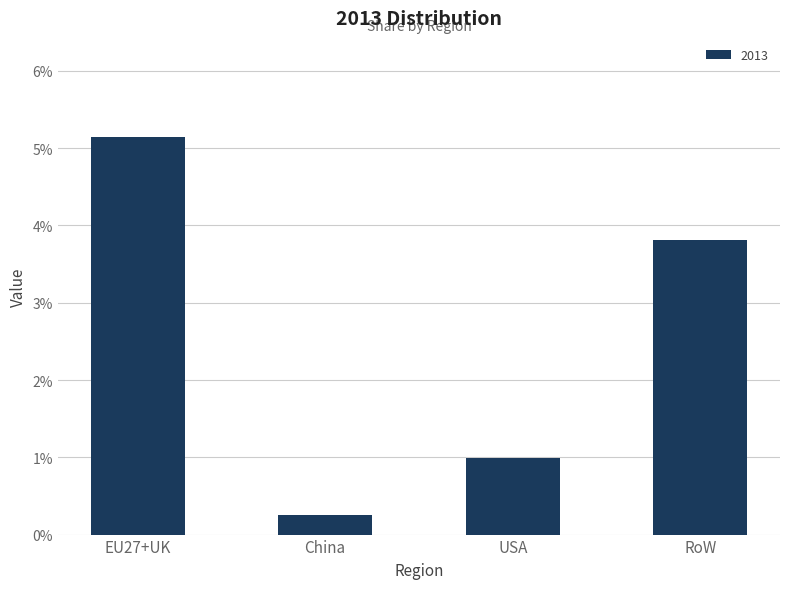

Is it true that the value at RoW is 0.0?

False